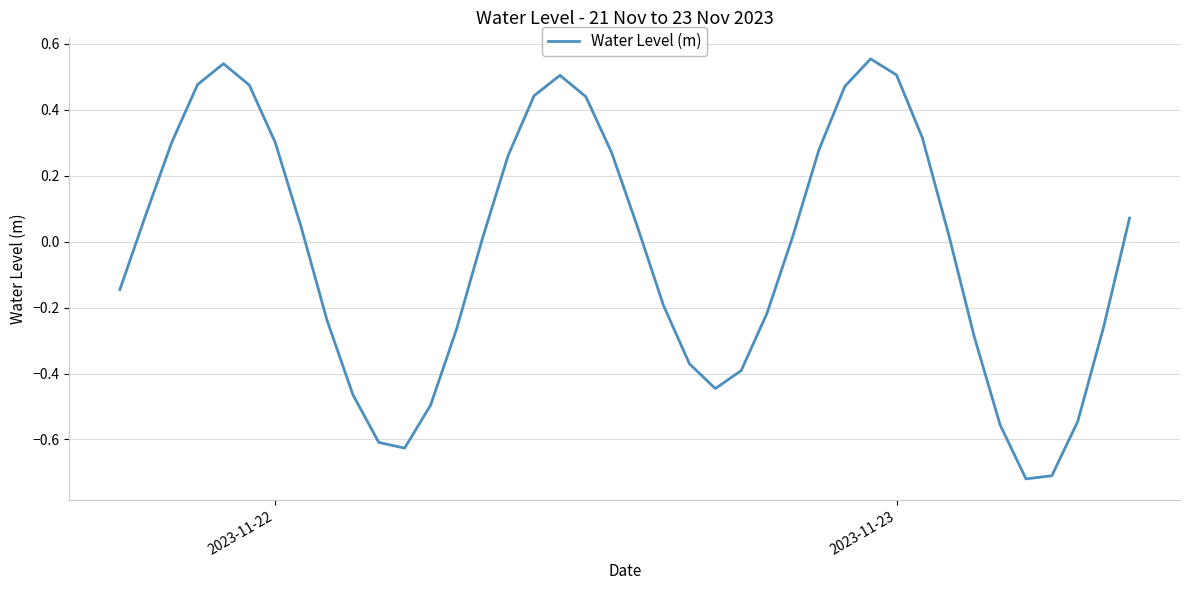

Reading left to right, what are all the values shown in this chart?

-0.1	0.1	0.3	0.5	0.5	0.5	0.3	0.0	-0.2	-0.5	-0.6	-0.6	-0.5	-0.3	0.0	0.3	0.4	0.5	0.4	0.3	0.0	-0.2	-0.4	-0.4	-0.4	-0.2	0.0	0.3	0.5	0.6	0.5	0.3	0.0	-0.3	-0.6	-0.7	-0.7	-0.5	-0.3	0.1